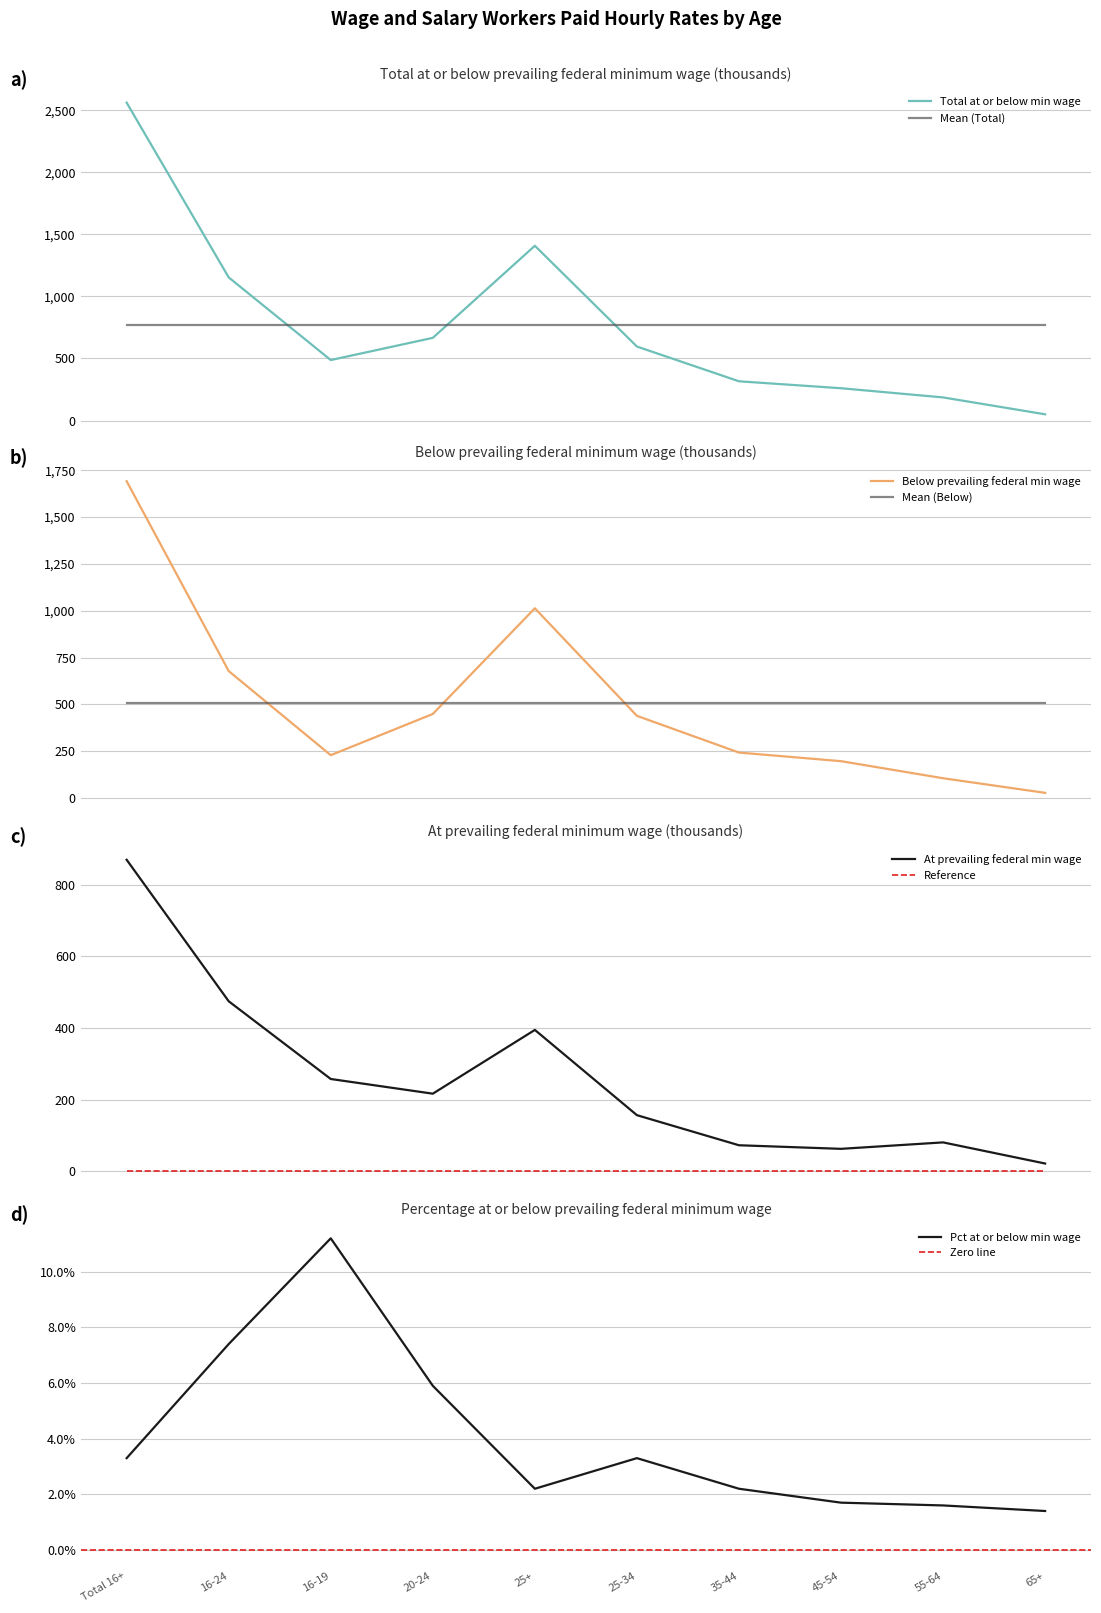

How many distinct data groups are displayed?

3